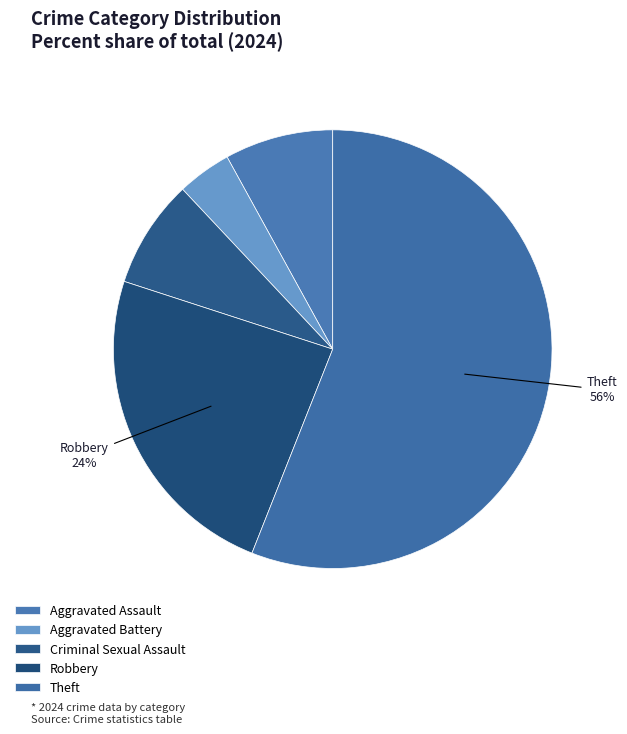

Count the number of slices in the pie.

5